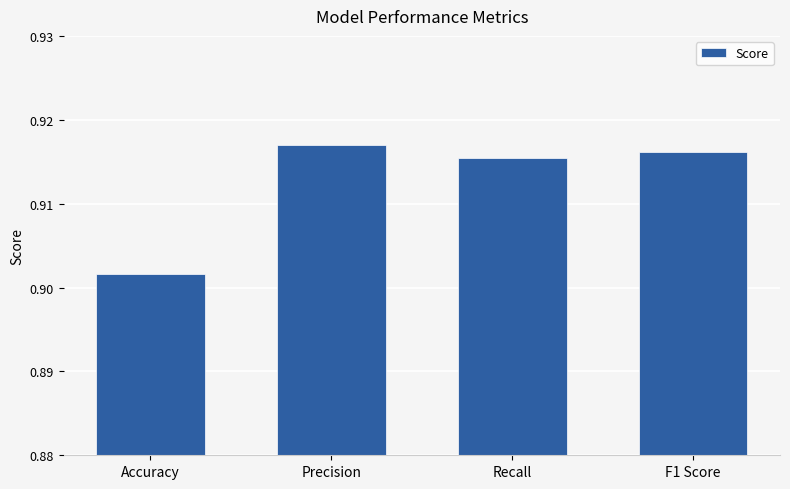

What is the label of the 3rd bar from the right?

Precision